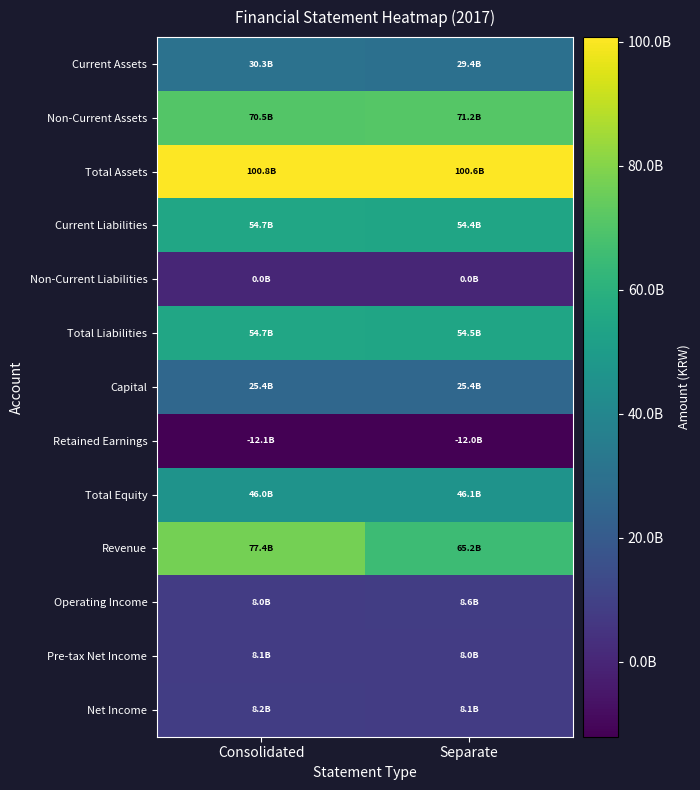

Rank the series at Consolidated from lowest to highest value.

Retained Earnings, Non-Current Liabilities, Operating Income, Pre-tax Net Income, Net Income, Capital, Current Assets, Total Equity, Current Liabilities, Total Liabilities, Non-Current Assets, Revenue, Total Assets